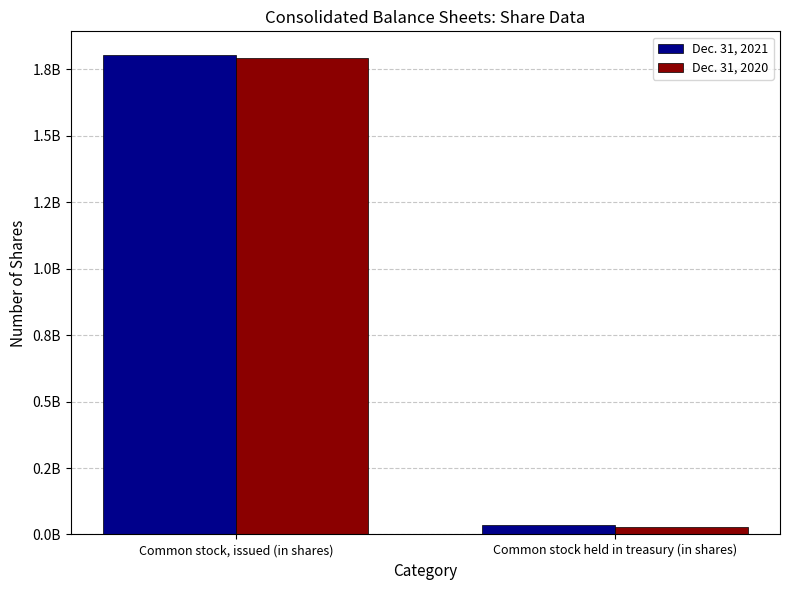

Rank the series at Common stock held in treasury (in shares) from lowest to highest value.

Dec. 31, 2020, Dec. 31, 2021